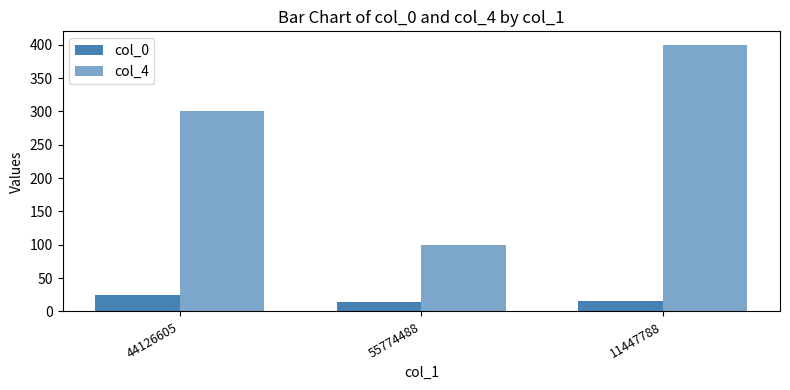

Are the bars grouped side by side (vs. stacked)?

Yes